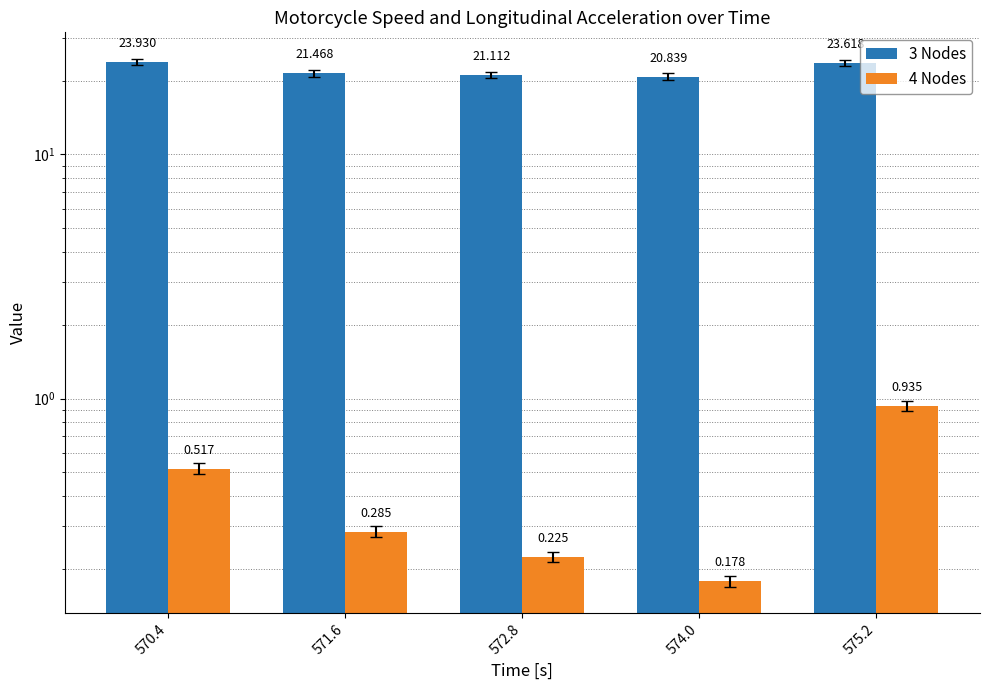

Which series has the largest total across all categories?

3 Nodes